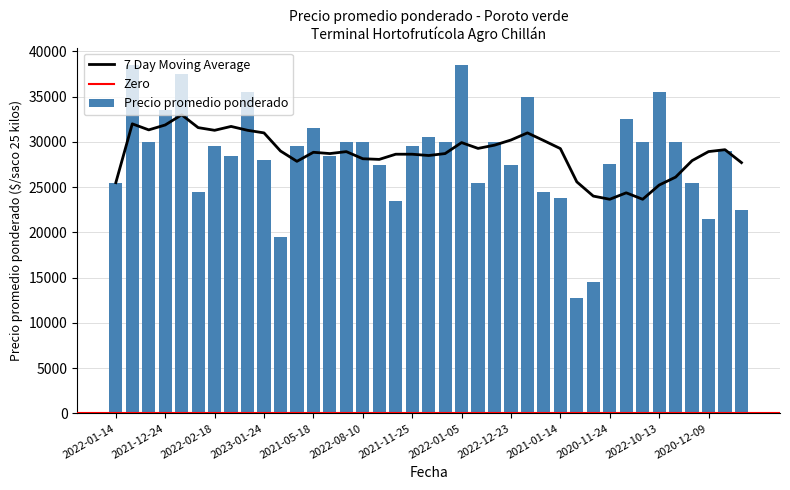

How many data points in Precio promedio ponderado are less than 29500?

19